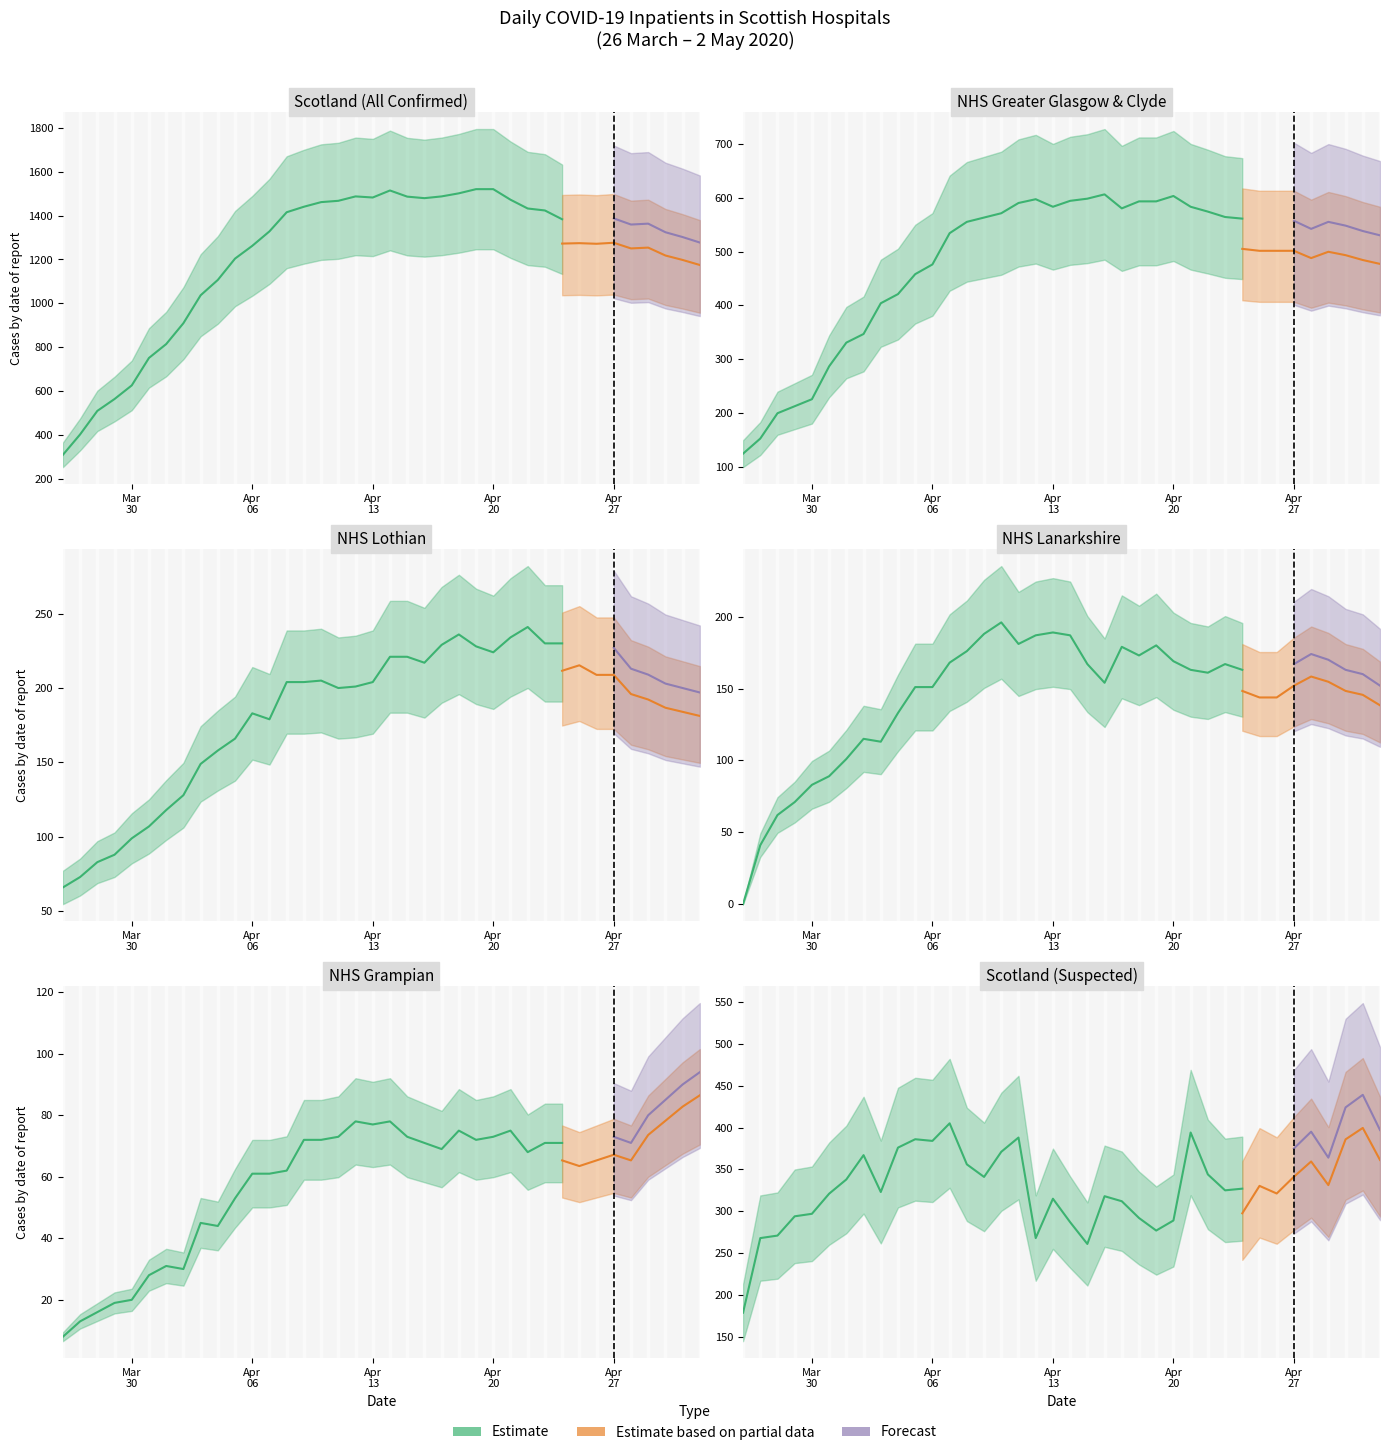

Reading left to right, transcribe all the data shown in this chart.

Scotland (Confirmed): 311	404	511	565	627	752	815	910	1037	1107	1204	1262	1328	1415	1440	1461	1467	1487	1482	1514	1486	1479	1487	1501	1520	1520	1472	1432	1423	1383	1385	1382	1387	1359	1363	1324	1302	1277
NHS Greater Glasgow & Clyde: 125	153	200	213	226	287	331	347	404	421	458	476	534	555	563	571	590	597	583	594	598	606	580	593	593	603	583	574	564	561	557	557	557	542	555	548	538	530
NHS Lanarkshire: 0	41	62	71	83	89	101	115	113	133	151	151	168	176	188	196	181	187	189	187	167	154	179	173	180	169	163	161	167	163	158	158	167	174	170	163	160	152
NHS Lothian: 66	73	83	88	99	107	118	128	149	158	166	183	179	204	204	205	200	201	204	221	221	217	229	236	228	224	234	241	230	230	234	227	227	213	209	203	200	197
NHS Grampian: 8	13	16	19	20	28	31	30	45	44	53	61	61	62	72	72	73	78	77	78	73	71	69	75	72	73	75	68	71	71	69	71	73	71	80	85	90	94
Scotland (Suspected): 179	268	271	294	297	321	338	367	323	376	386	384	405	356	341	371	388	268	315	287	261	318	312	292	277	289	394	344	325	327	363	353	375	395	364	424	439	397